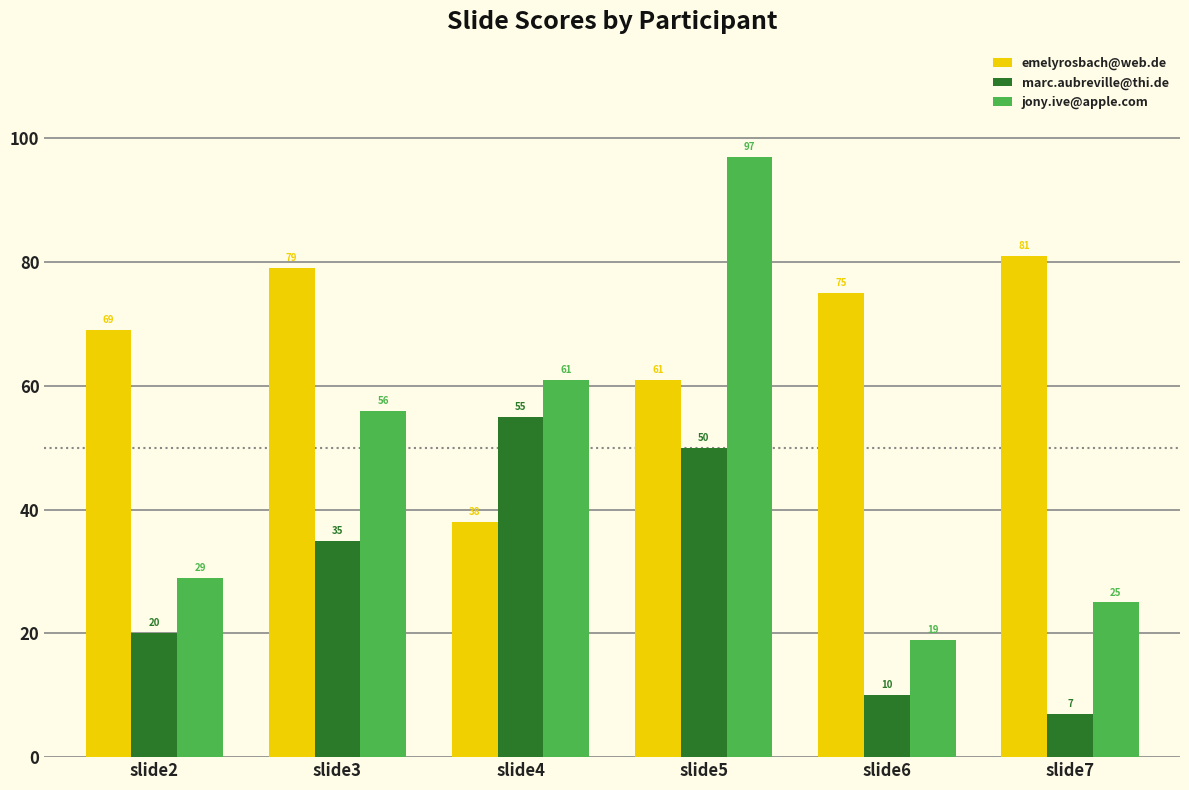

The emelyrosbach@web.de series shows 69 at slide2. True or false?

True